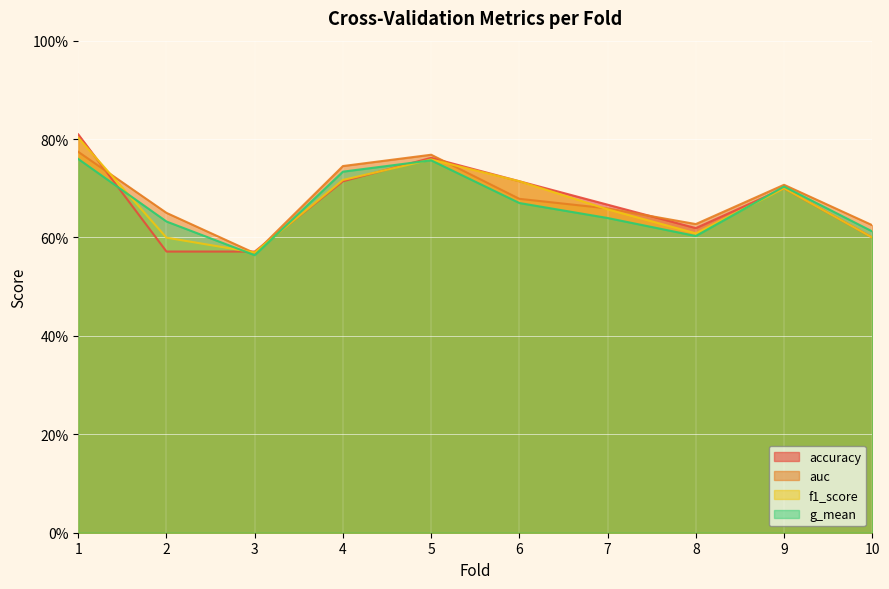

Reading right to left, list all the values displayed in this chart.

accuracy: 0.6	0.7	0.6	0.7	0.7	0.8	0.7	0.6	0.6	0.8
auc: 0.6	0.7	0.6	0.7	0.7	0.8	0.7	0.6	0.7	0.8
f1_score: 0.6	0.7	0.6	0.7	0.7	0.8	0.7	0.6	0.6	0.8
g_mean: 0.6	0.7	0.6	0.6	0.7	0.8	0.7	0.6	0.6	0.8